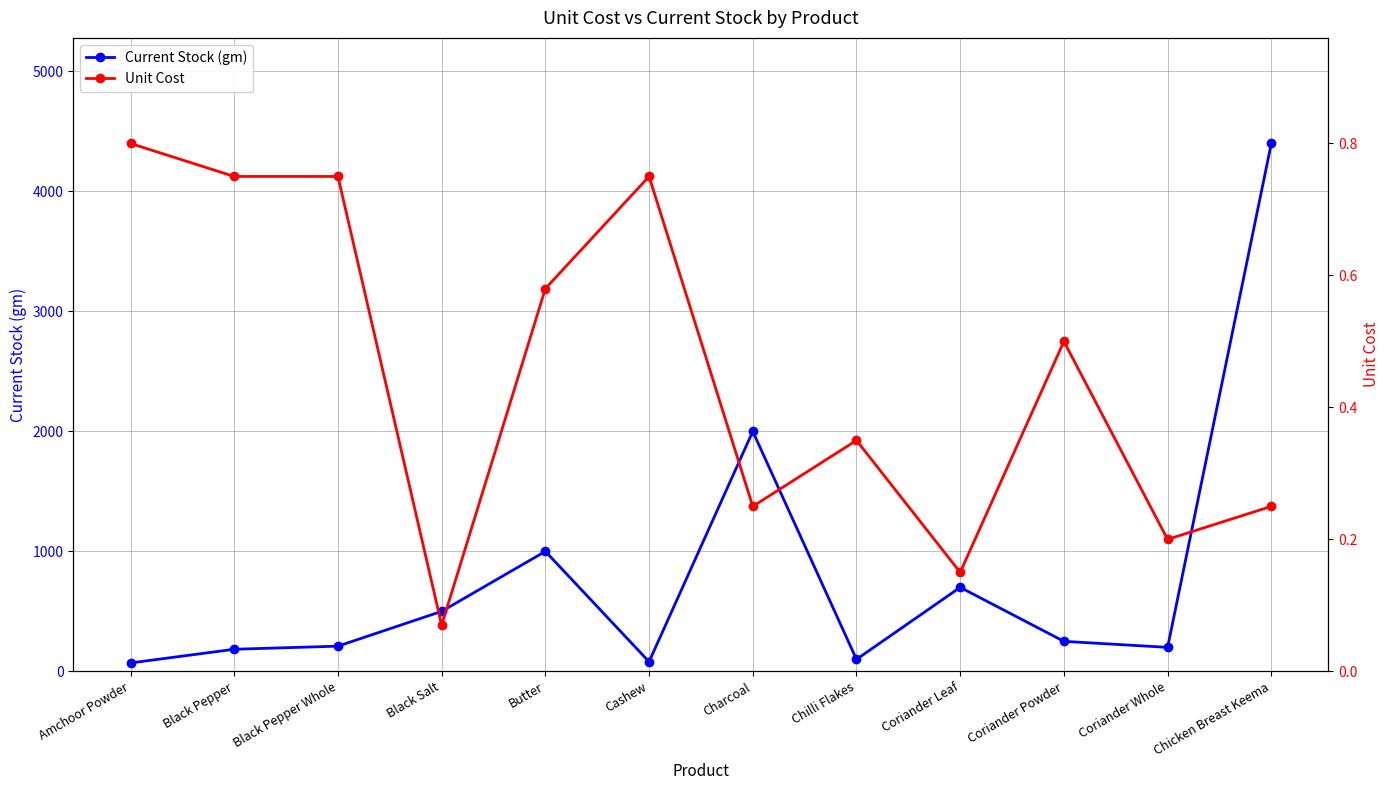

At which category is the sum across all series the highest?

Chicken Breast Keema